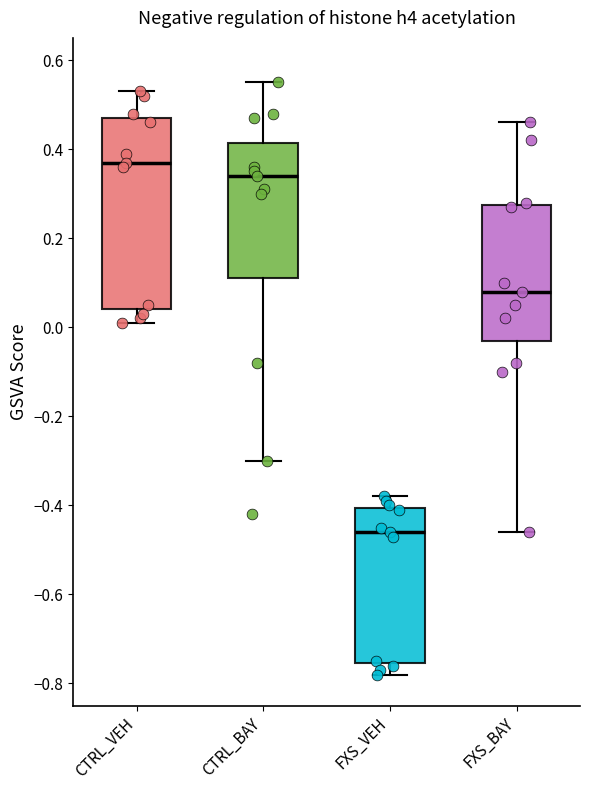

Reading left to right, read every box against the y-axis: the position of its median line, the range the box covers, and the ends of its whiskers. The values are not printed on the chart, so give them approximately, as read against the axis.

CTRL_VEH: median 0.38, box 0.04 to 0.48, whiskers 0.02 to 0.54
CTRL_BAY: median 0.34, box 0.12 to 0.42, whiskers -0.30 to 0.56
FXS_VEH: median -0.46, box -0.76 to -0.40, whiskers -0.78 to -0.38
FXS_BAY: median 0.08, box -0.02 to 0.28, whiskers -0.46 to 0.46